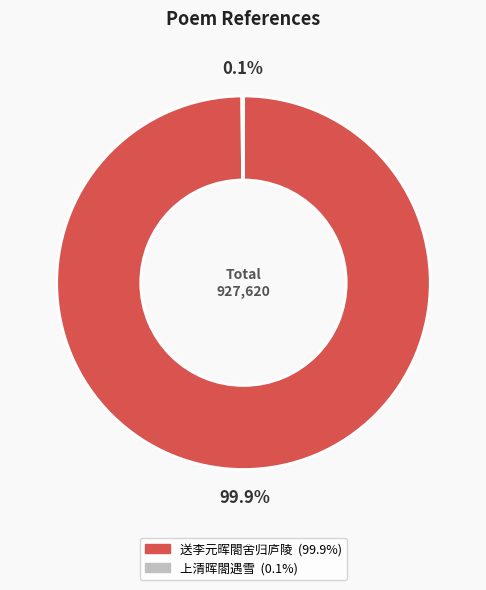

To the nearest percent, what is the average slice percentage?

50%